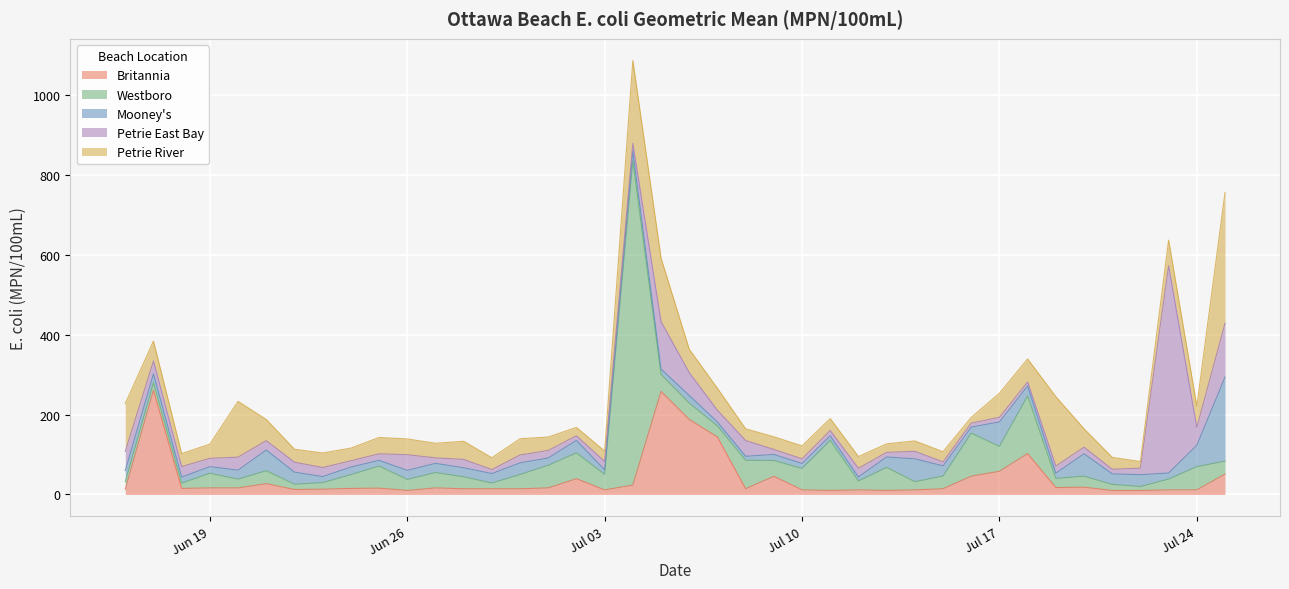

At 2018-07-18, list the series in order from largest to smallest.

Westboro, Britannia, Petrie River, Mooney's, Petrie East Bay